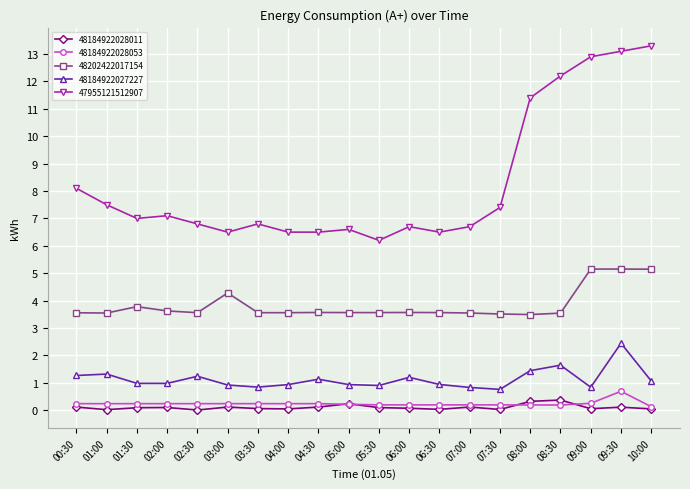

What is the label of the 17th point from the right?

02:00